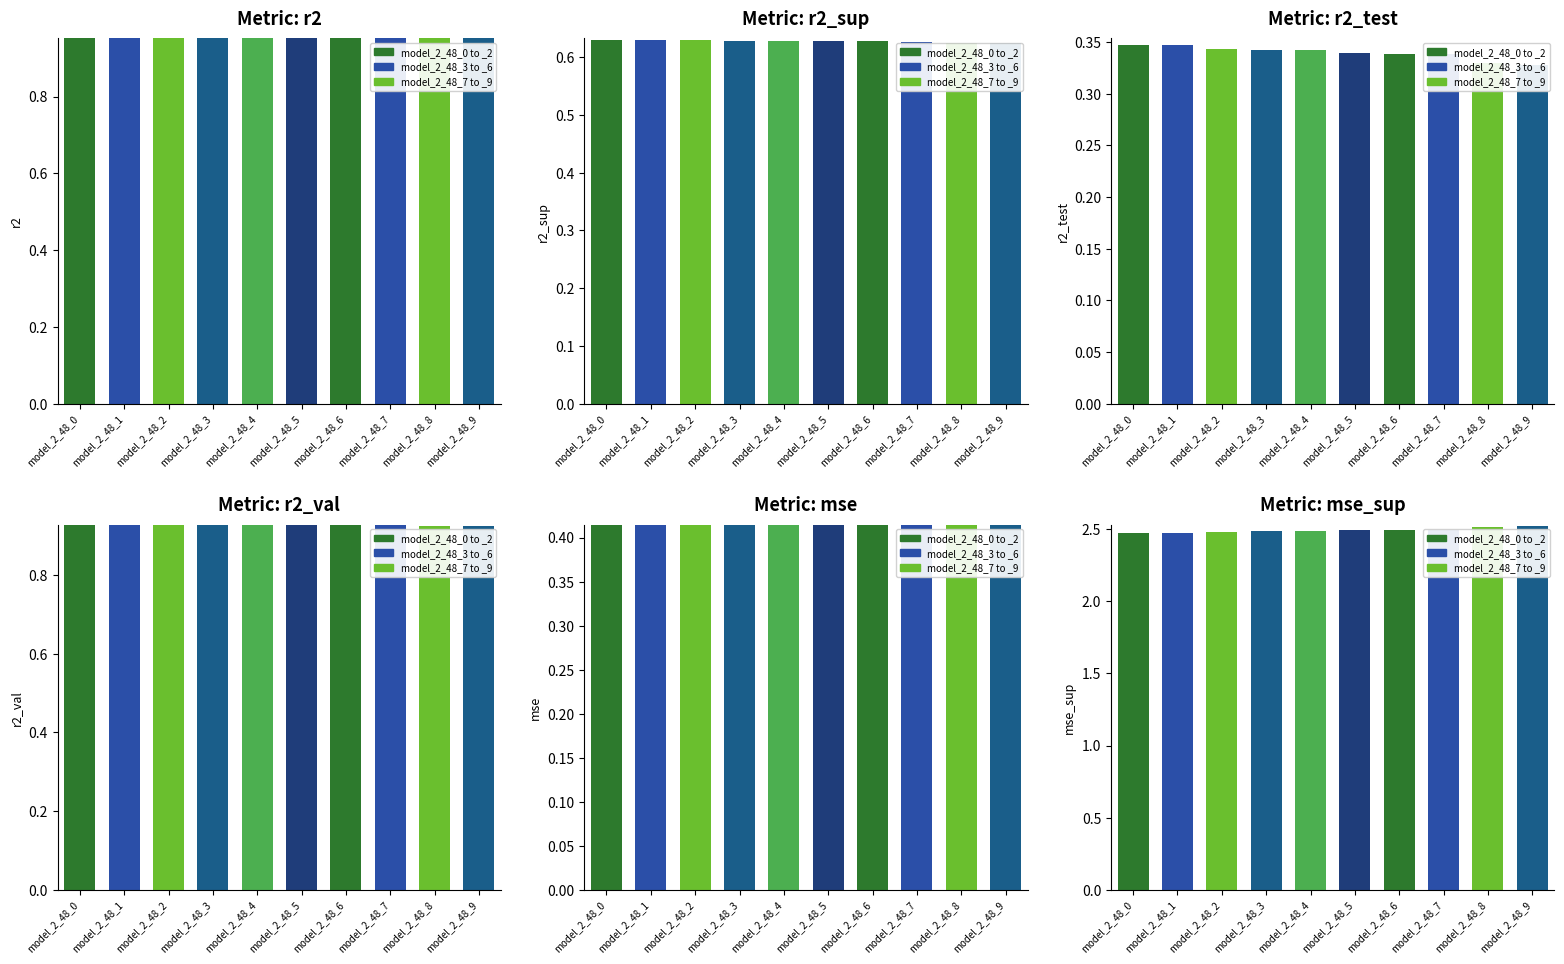

What is the difference between the highest and lowest values at model_2_48_9?

2.2